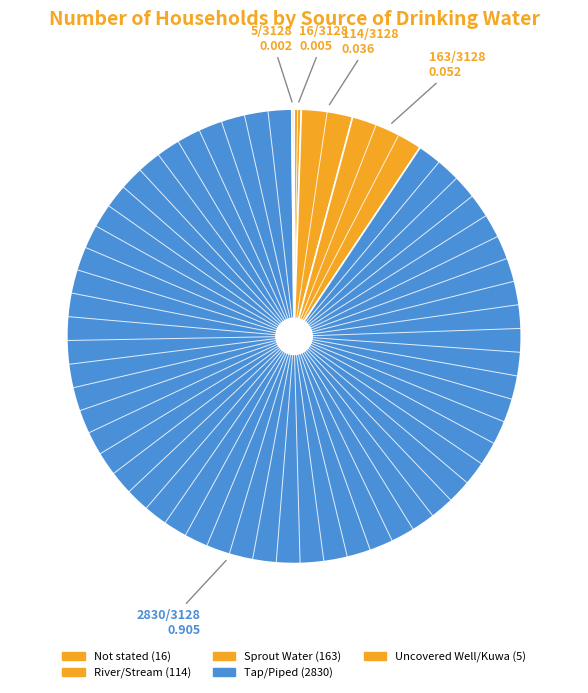

To the nearest percent, what is the difference between the Uncovered Well/Kuwa and Sprout Water slice percentages?

5%